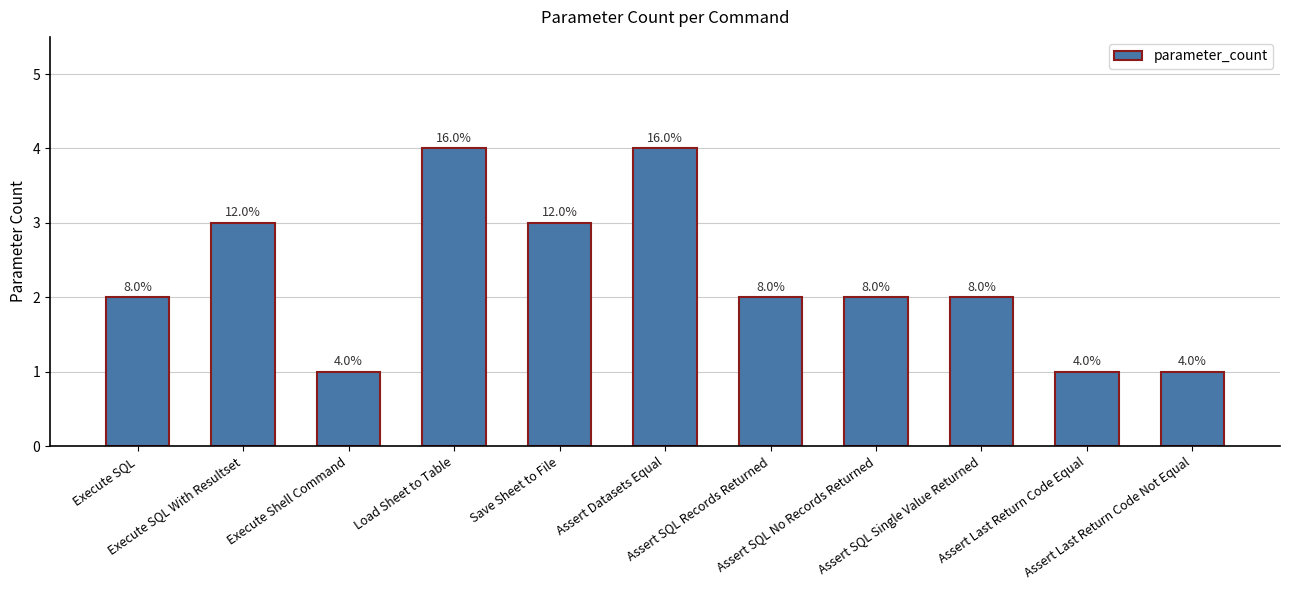

What is the label of the 3rd bar from the right?

Assert SQL Single Value Returned